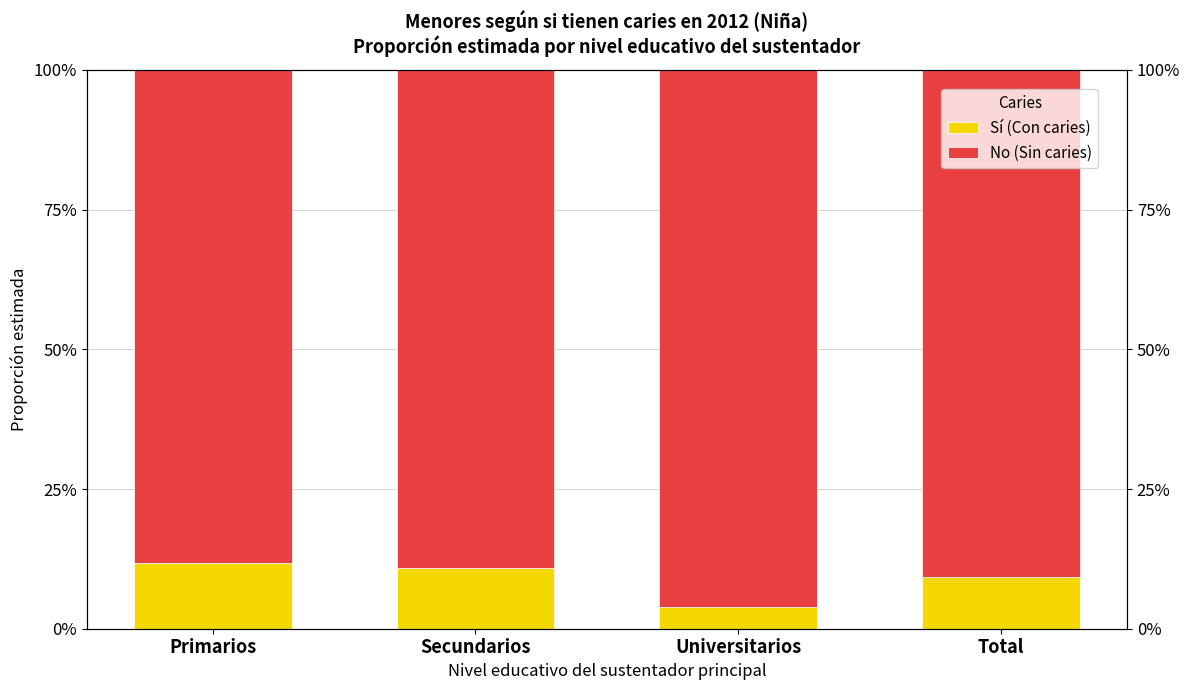

Between Universitarios and Primarios, which is larger?

Primarios